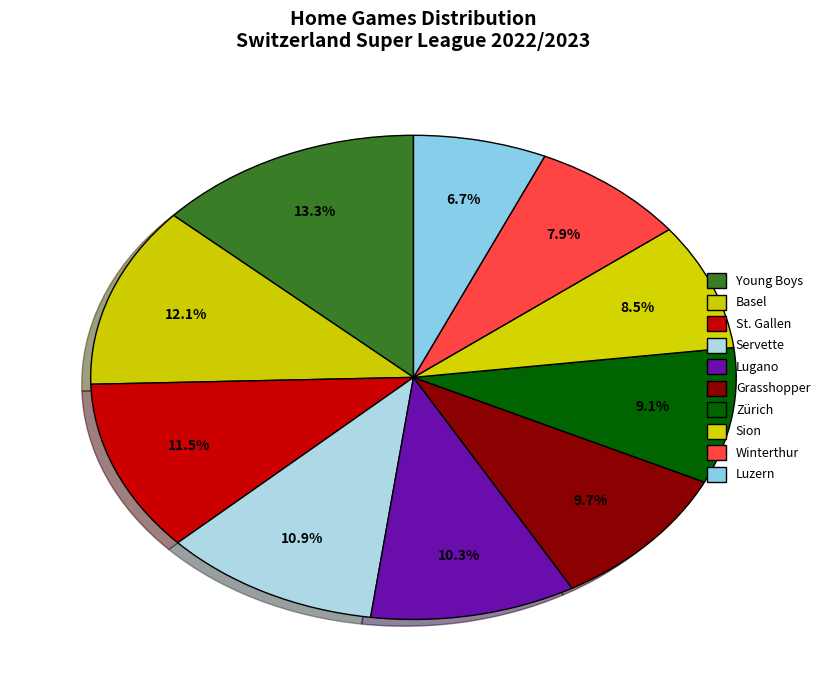

Approximately how many times larger is the value at St. Gallen compared to Young Boys?

0.9